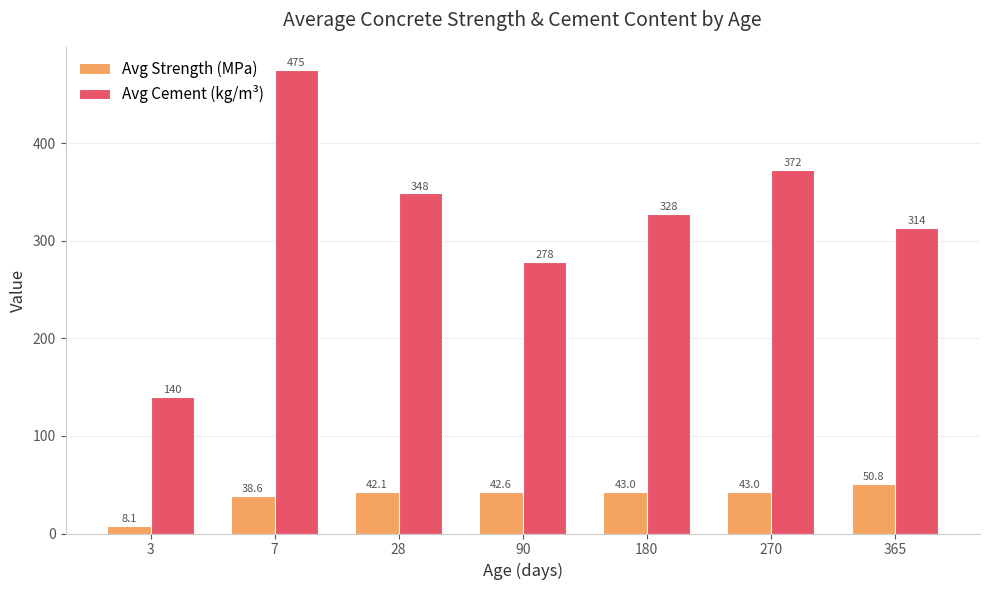

At which label does Avg Strength (MPa) first exceed 42?

28